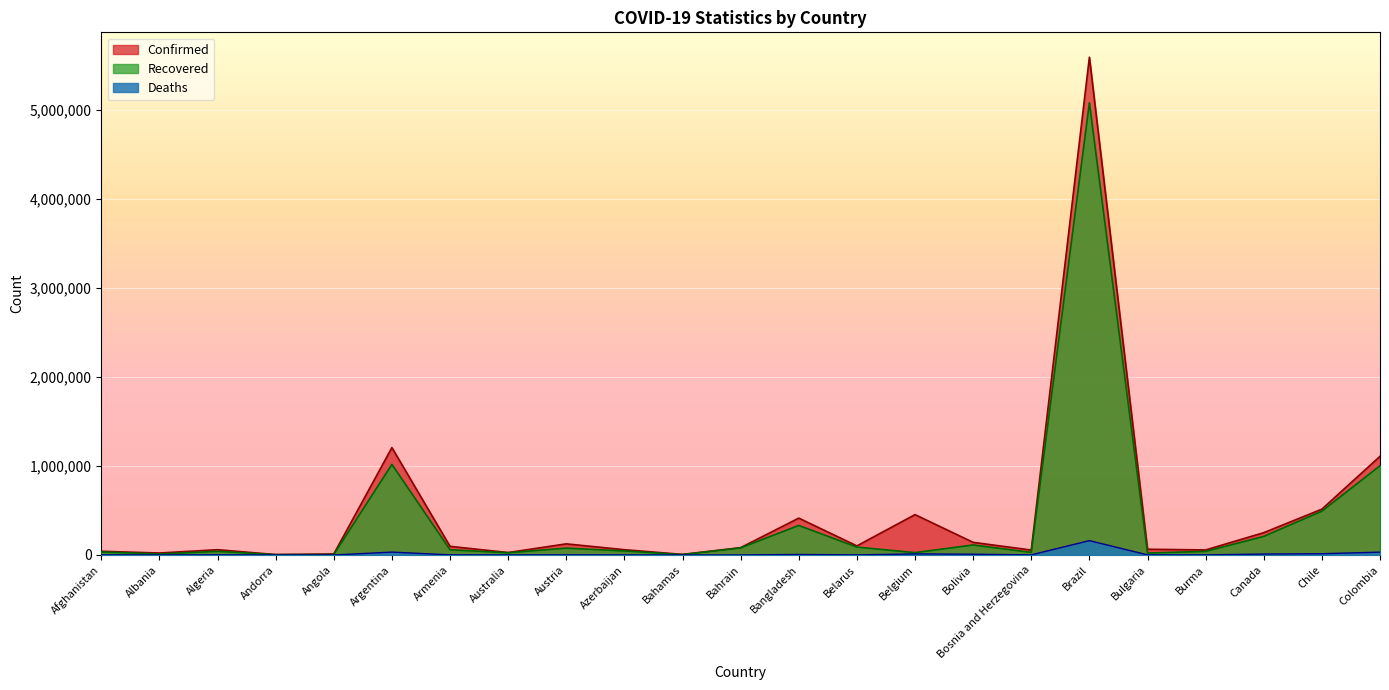

Read the Deaths value at Bosnia and Herzegovina, to the nearest 10.

1360